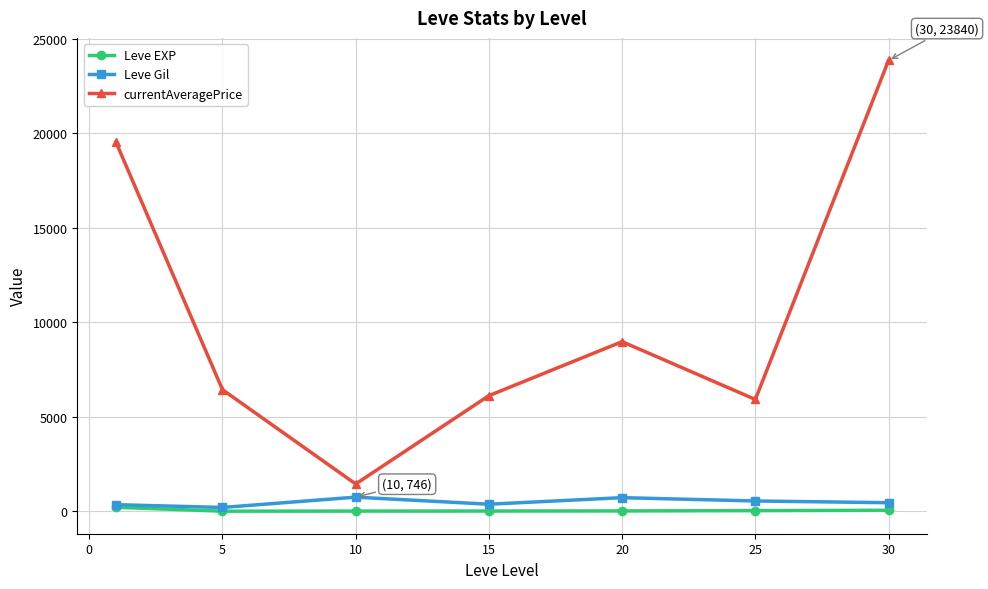

In currentAveragePrice, how many points are lower than both neighbors (excluding endpoints)?

2